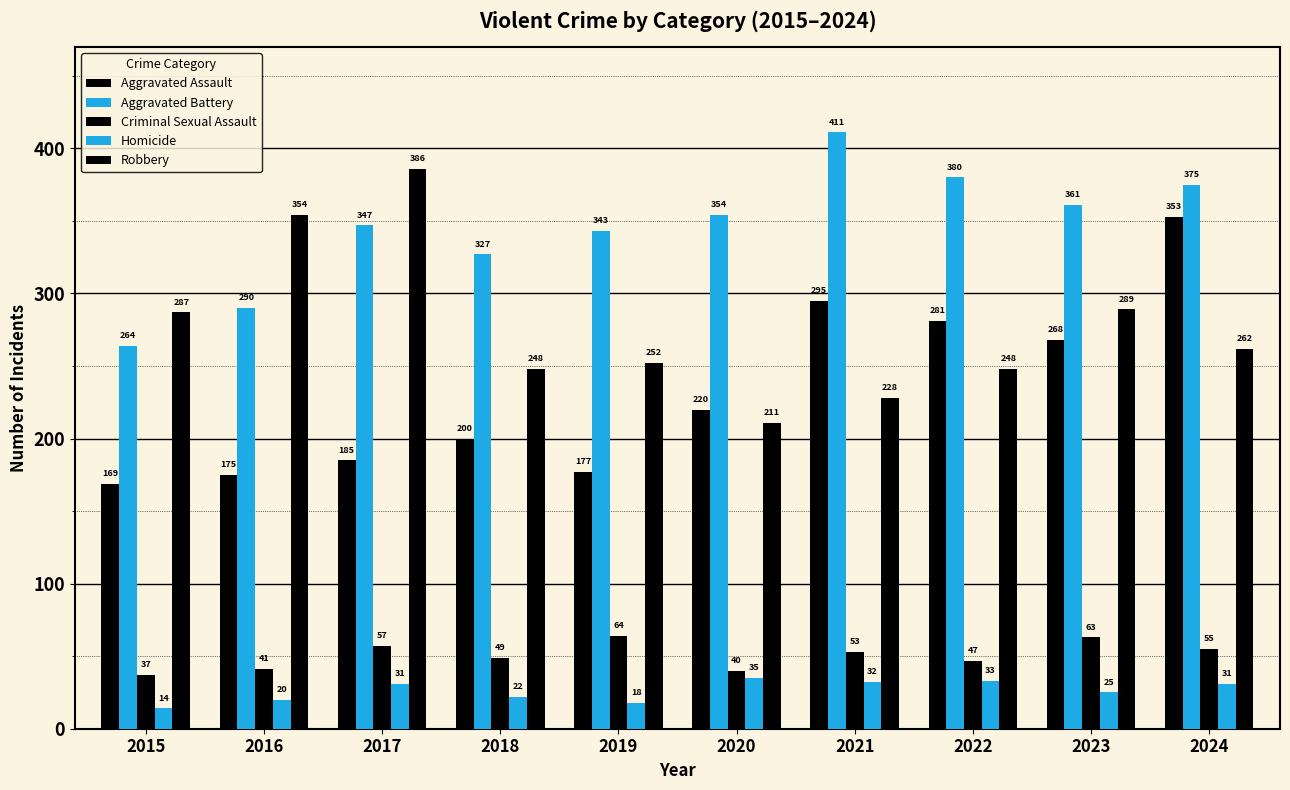

Count the number of data series in this chart.

5